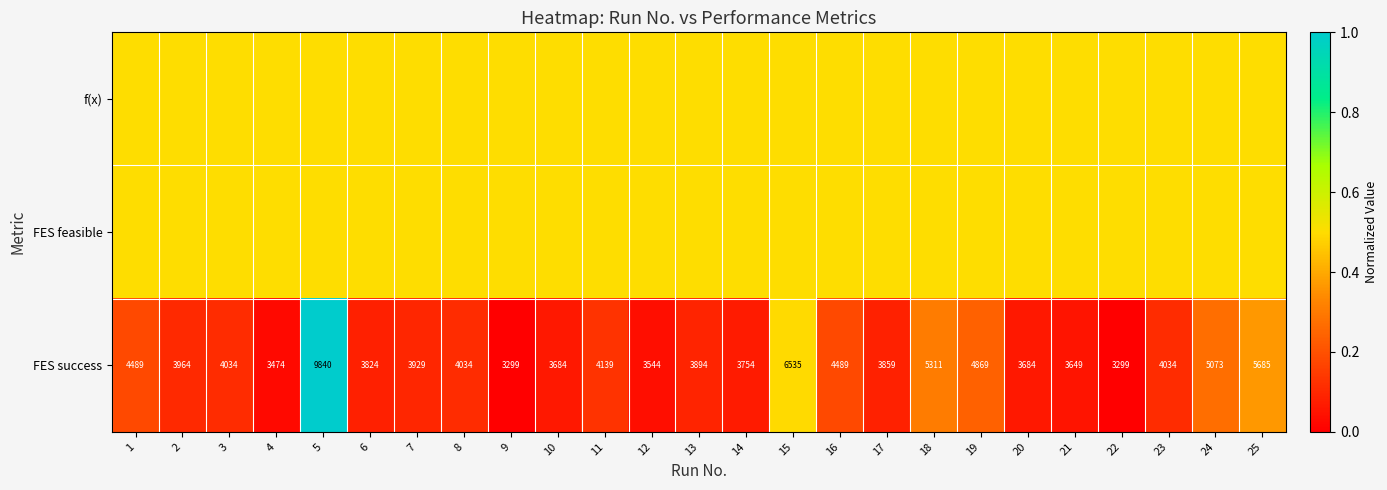

What is the difference between the second highest and second lowest values in the FES success series?

3236.0